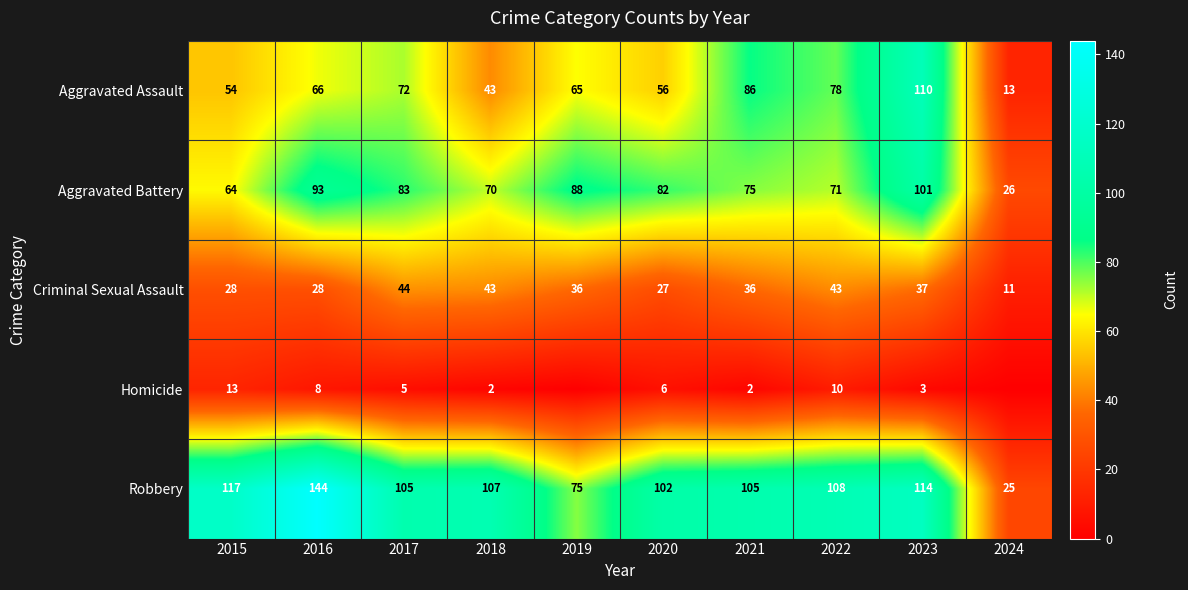

Between 2015 and 2021, which series saw the biggest shift?

Aggravated Assault